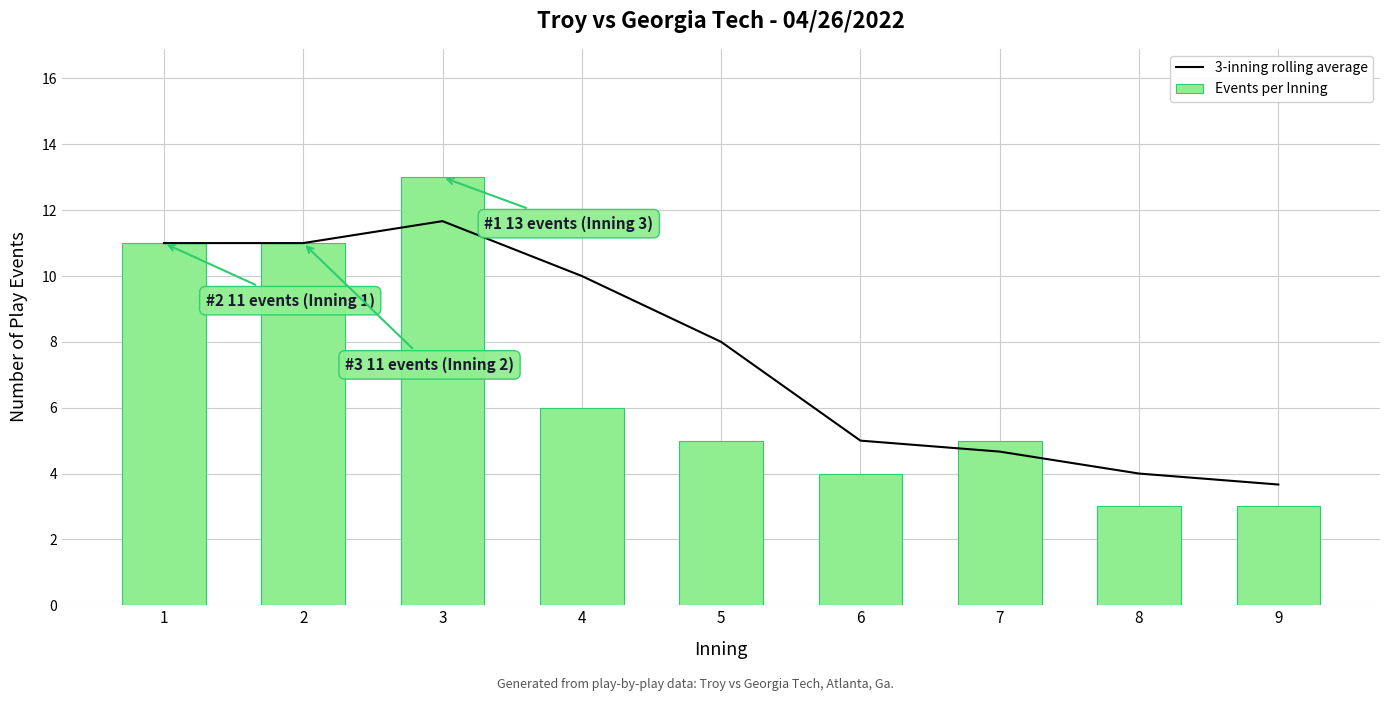

Which series changed the most between 2 and 4?

Events per Inning